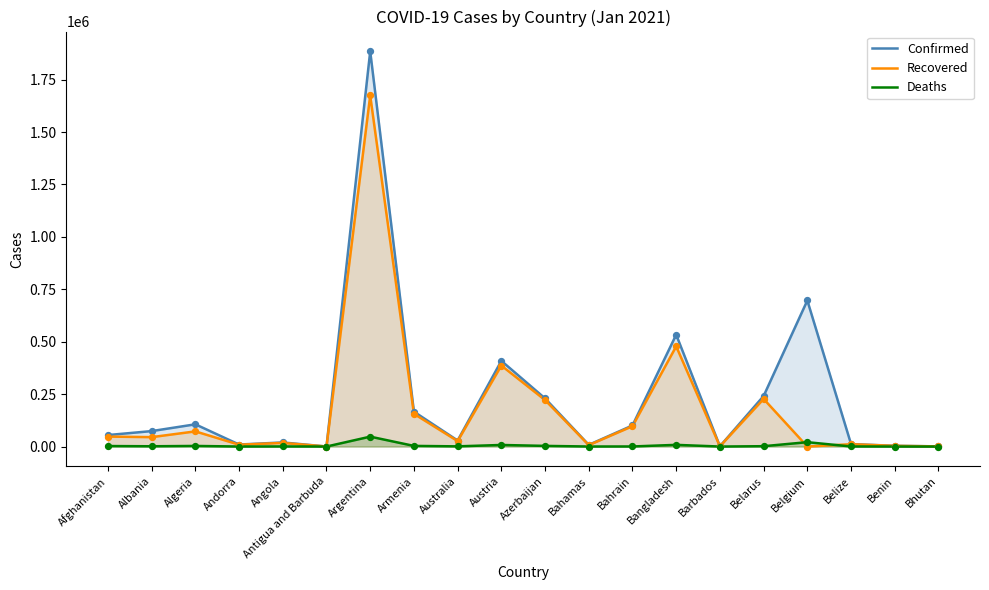

What are all the series names shown in the legend?

Confirmed, Recovered, Deaths